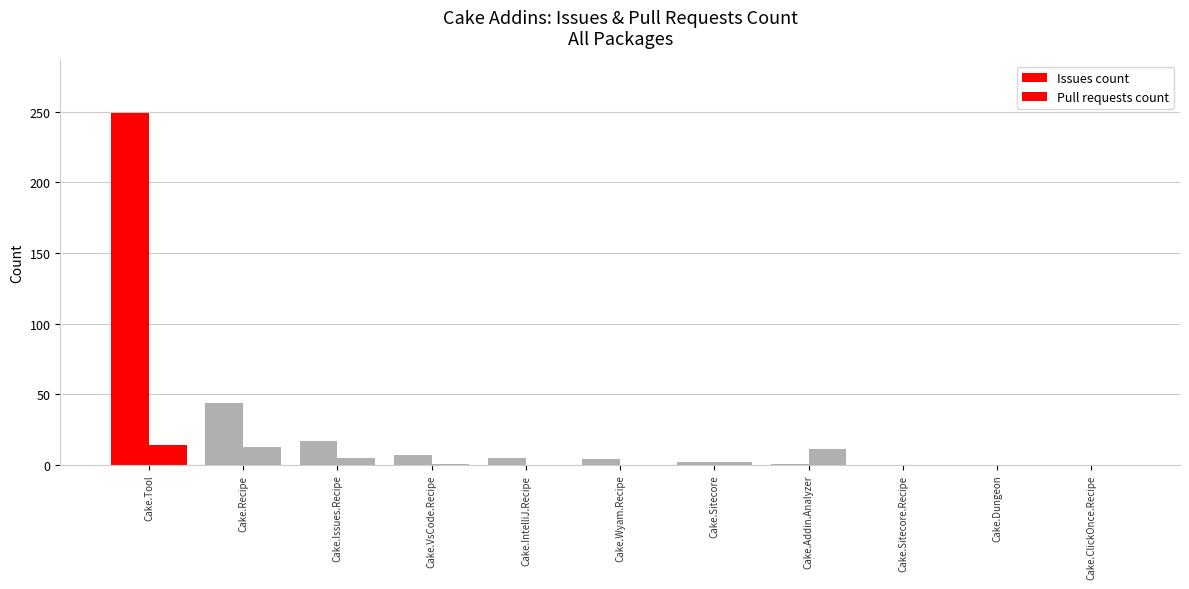

Reading right to left, extract all data points from this chart.

Issues count: 0	0	0	1	2	4	5	7	17	44	249
Pull requests count: 0	0	0	11	2	0	0	1	5	13	14